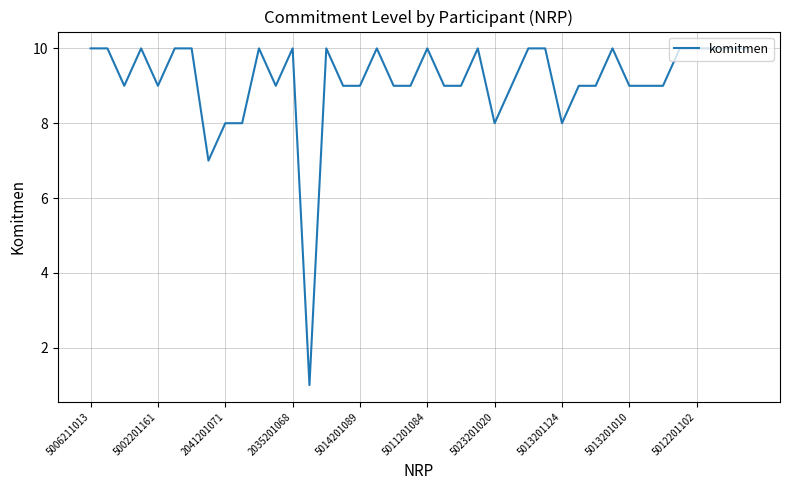

Is this an area chart (filled region under the line)?

No